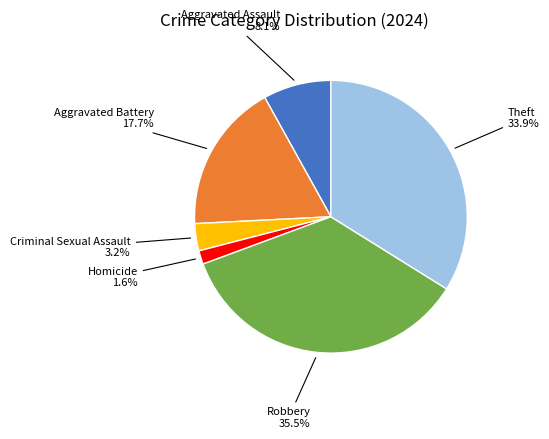

Does any single category account for the majority?

No